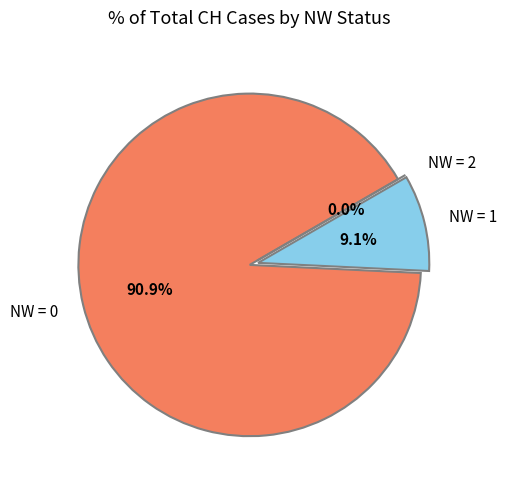

What is the largest slice in the pie chart?

NW=0